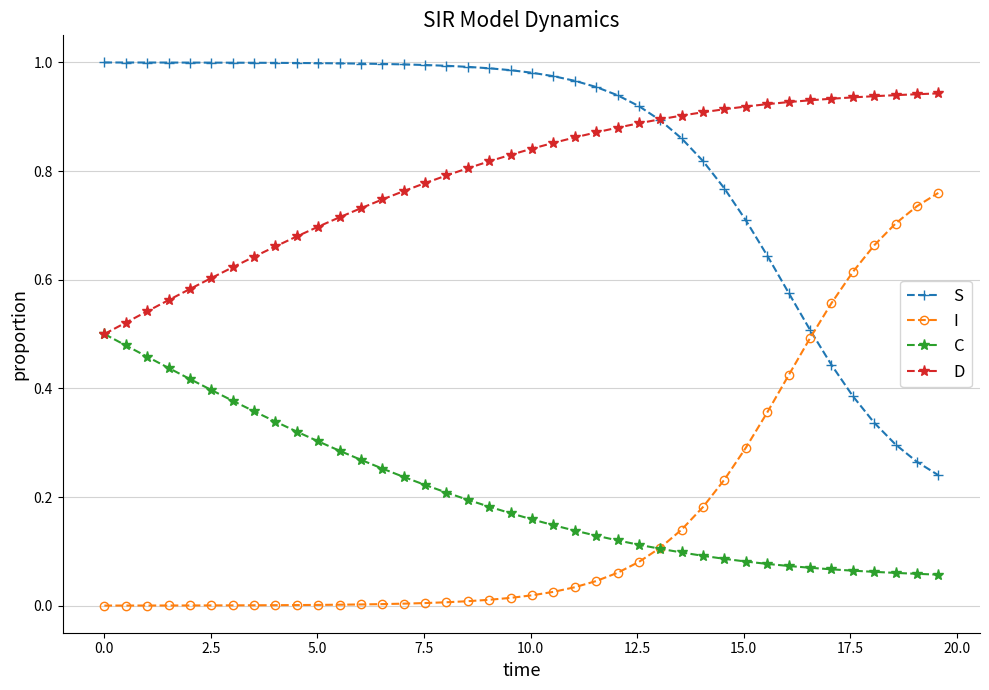

How many lines are shown in the chart?

4